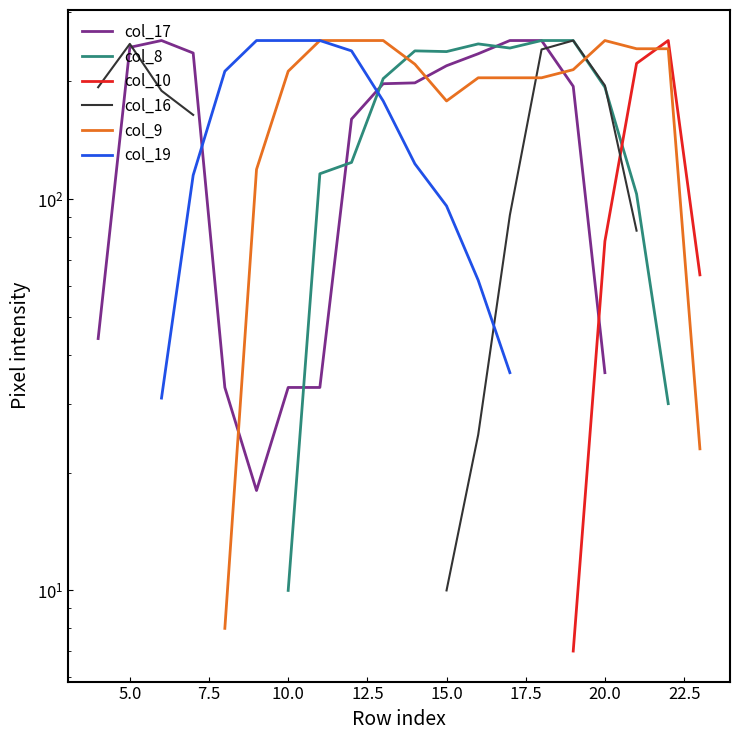

How many positive values does the col_17 series have?

17